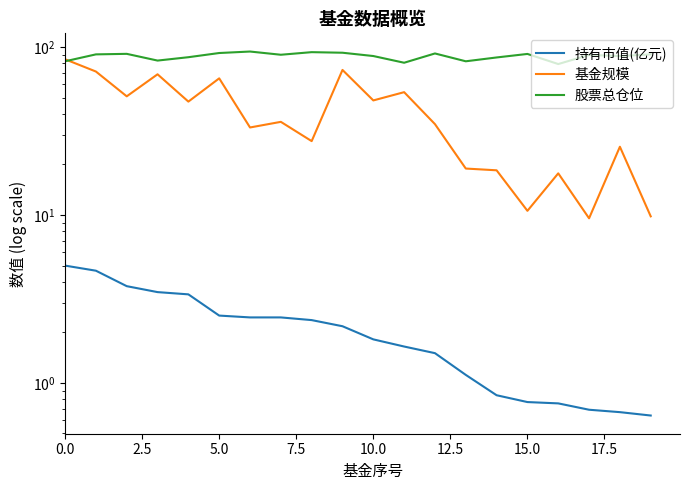

True or false: 基金规模 and 持有市值(亿元) cross at least once.

False